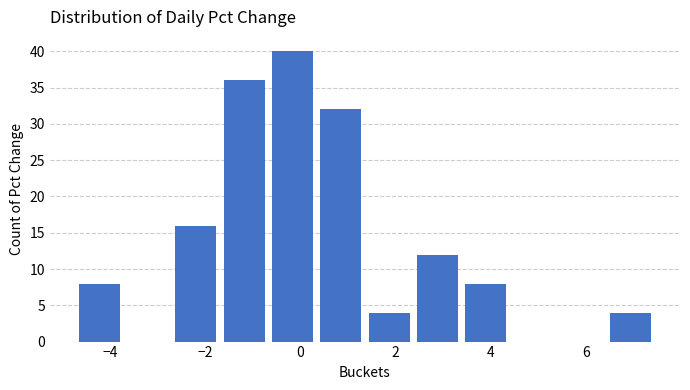

Reading left to right, list every bar in this chart as the range it spans on the x-axis followed by its height. Neither the bar edges nor the heights are printed on the chart, so give them approximately, as read against the axes.

-4.8 to -3.8: 8
-3.8 to -2.8: 0
-2.8 to -1.6: 16
-1.6 to -0.6: 36
-0.6 to 0.4: 40
0.4 to 1.4: 32
1.4 to 2.4: 4
2.4 to 3.4: 12
3.4 to 4.4: 8
4.4 to 5.4: 0
5.4 to 6.4: 0
6.4 to 7.4: 4